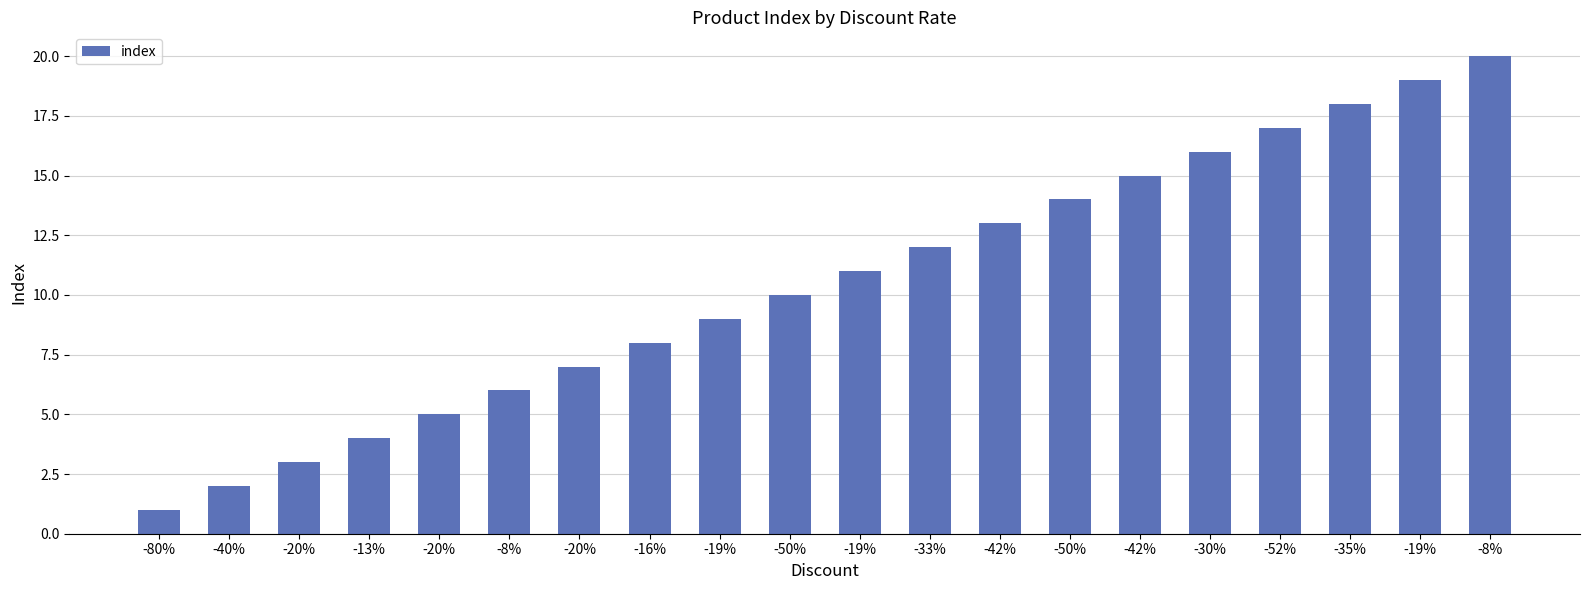

How many series are shown in this chart?

1